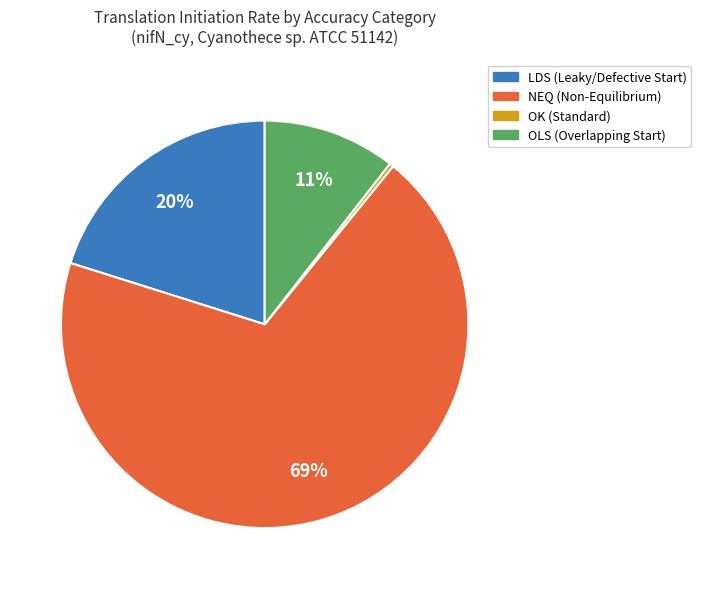

Is there a majority slice in this chart?

Yes